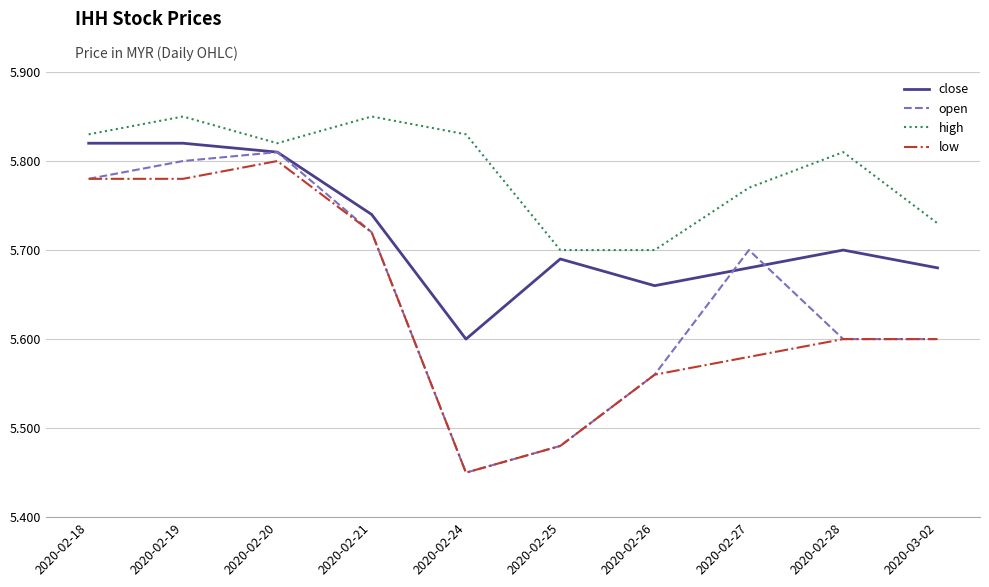

At which category does high reach its first local peak?

2020-02-19